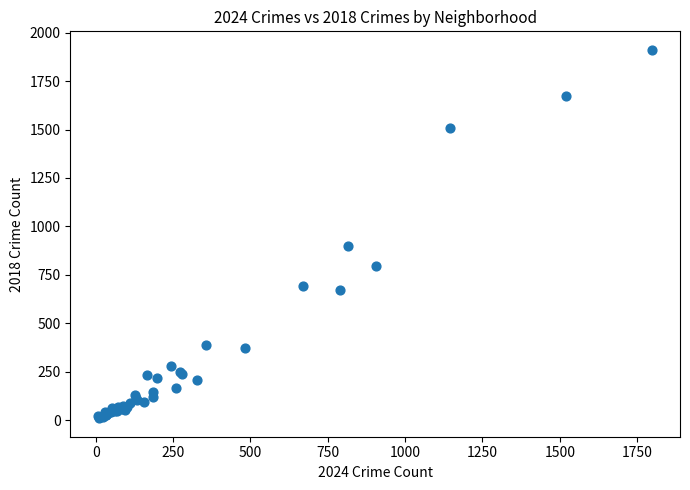

What Y value in the scatter plot is closest to 960?

898